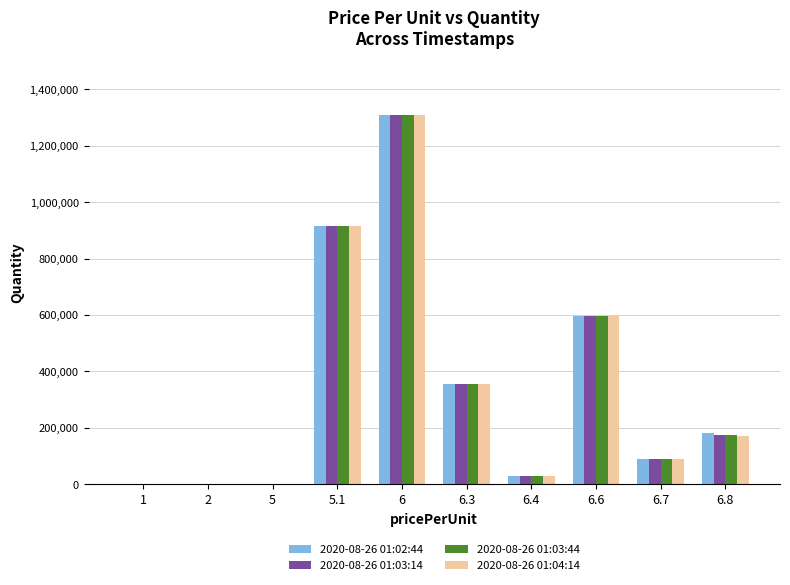

Is the value of 2020-08-26 01:03:14 at 5.1 greater than the value of 2020-08-26 01:02:44 at 6.7?

Yes